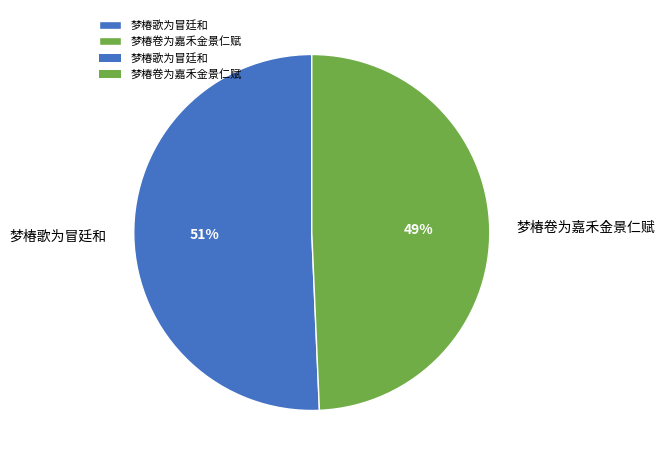

Which slice is the largest?

梦椿歌为冒廷和